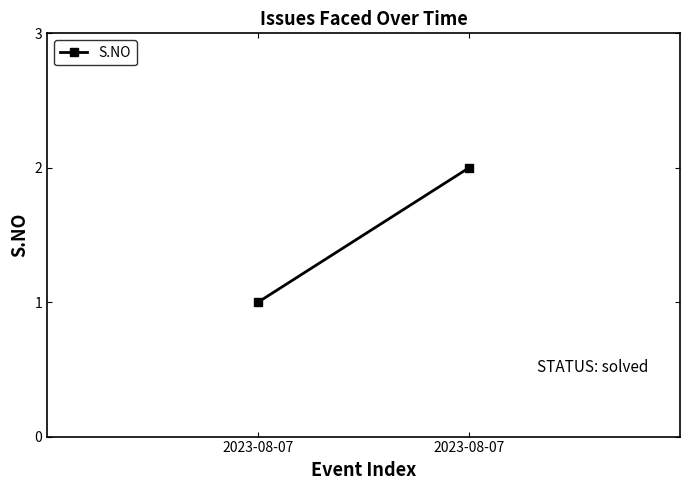

List the labels in order of value, largest first.

2023-08-07, 2023-08-07